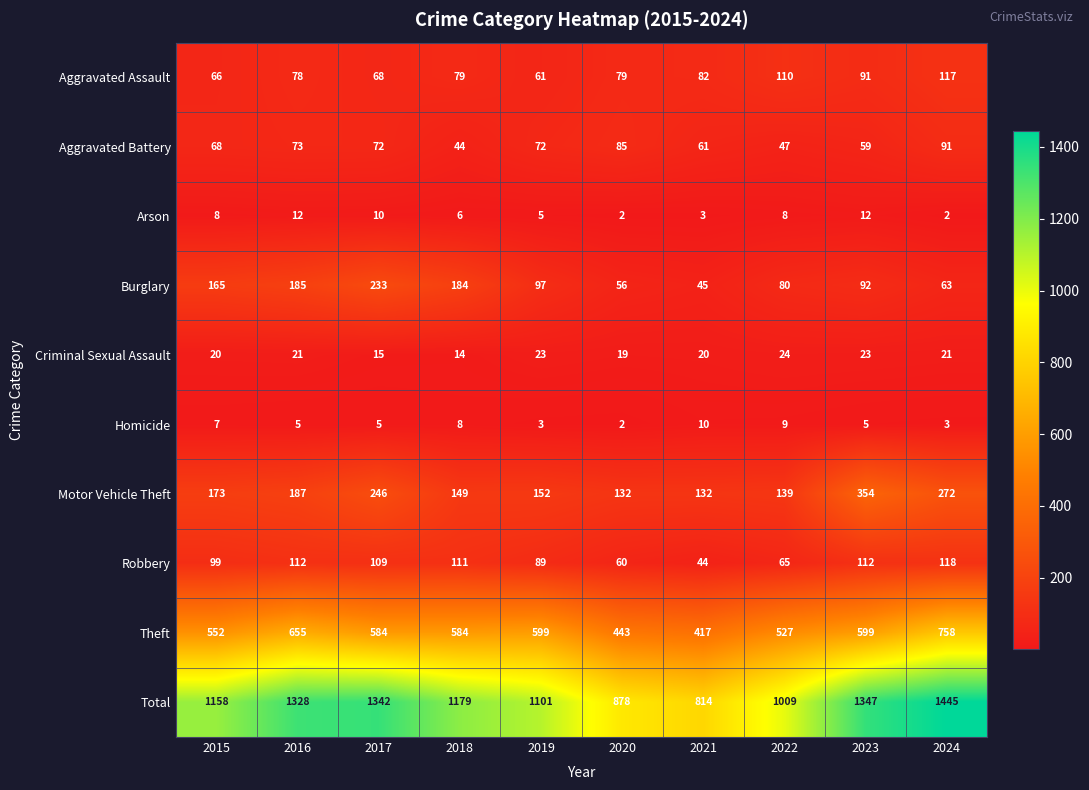

How many series are shown in this chart?

10